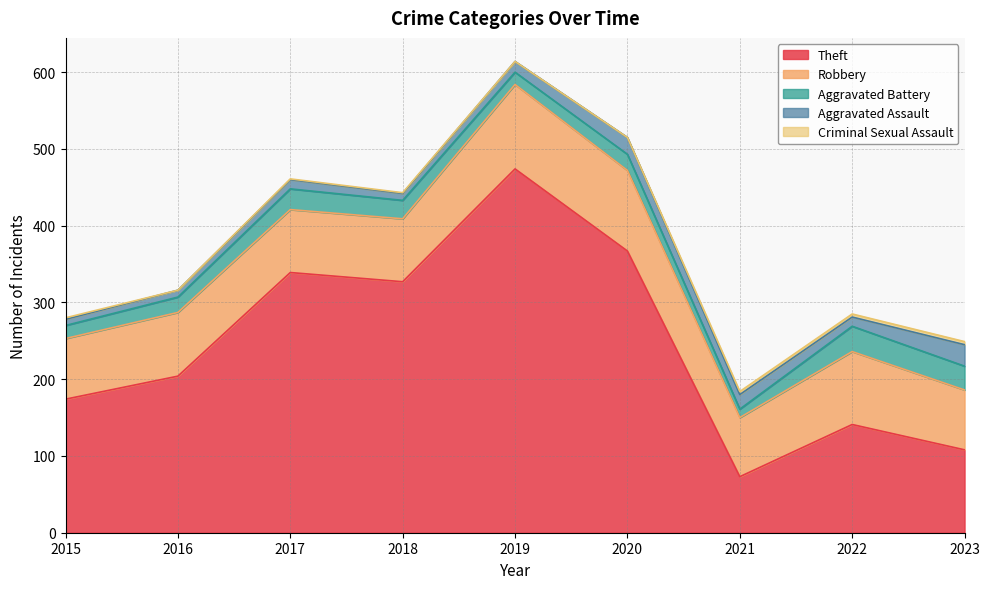

Between 2019 and 2015, which is larger?

2019